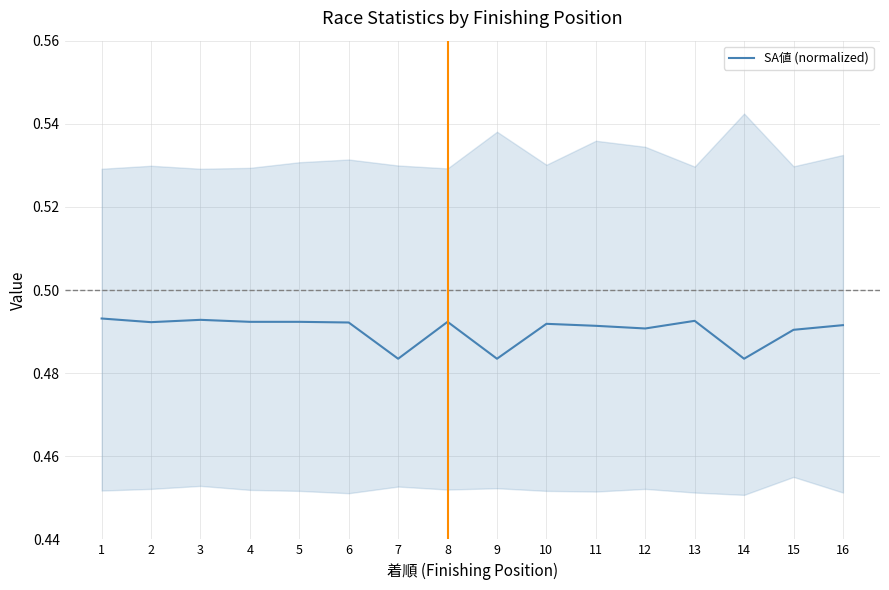

Reading left to right, list all the values displayed in this chart.

1=0.5	2=0.5	3=0.5	4=0.5	5=0.5	6=0.5	7=0.5	8=0.5	9=0.5	10=0.5	11=0.5	12=0.5	13=0.5	14=0.5	15=0.5	16=0.5